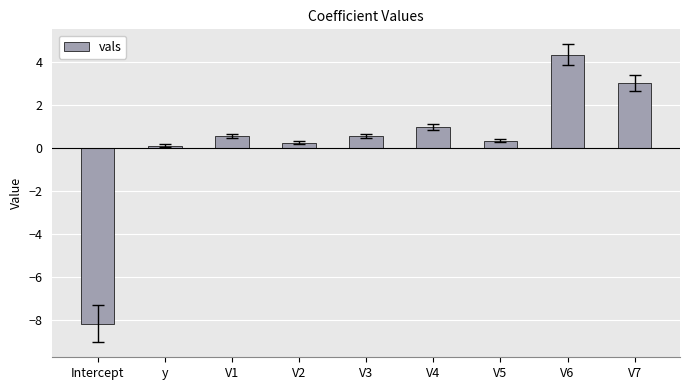

The chart shows a value of 2.2 at V6. True or false?

False